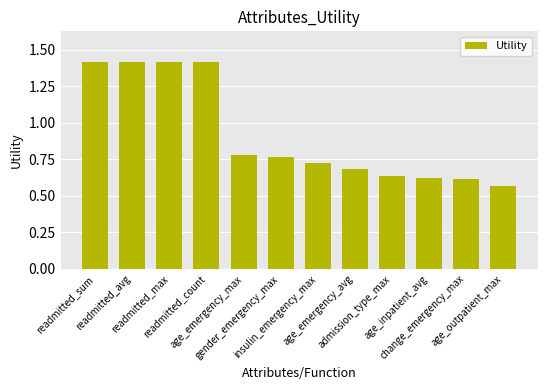

What is the greatest value displayed?

1.4